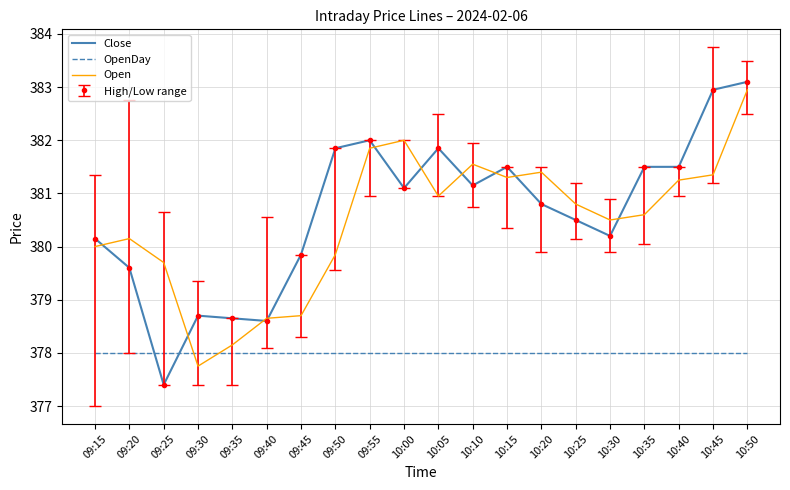

At which label is OpenDay closest to 378?

09:15